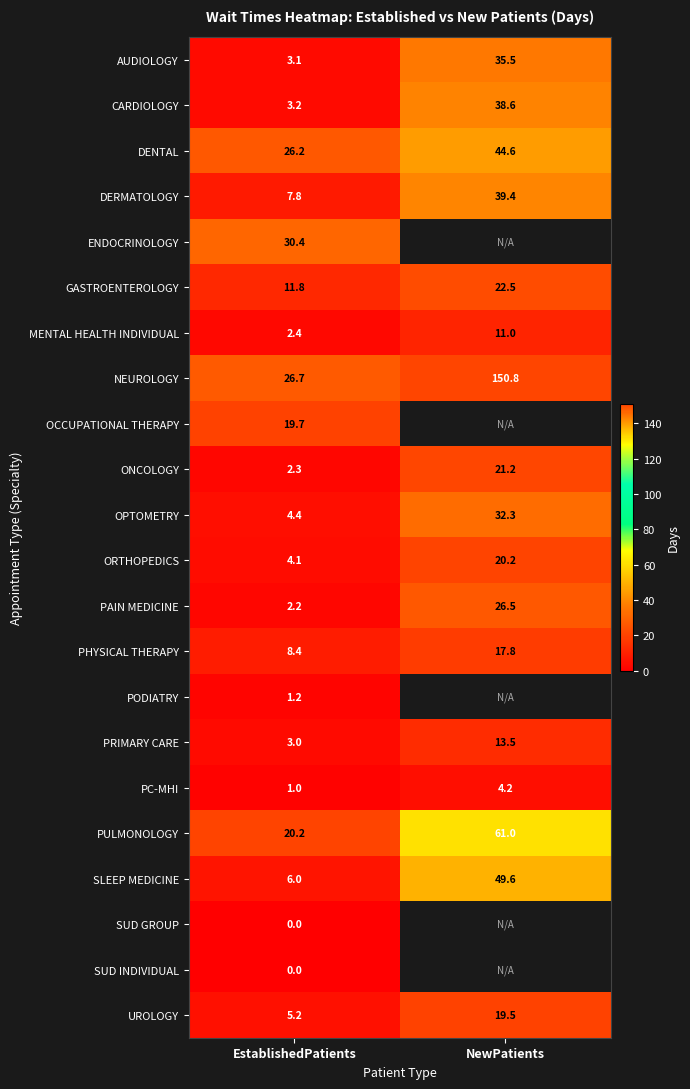

True or false: PAIN MEDICINE has a value of 44.8 at NewPatients.

False